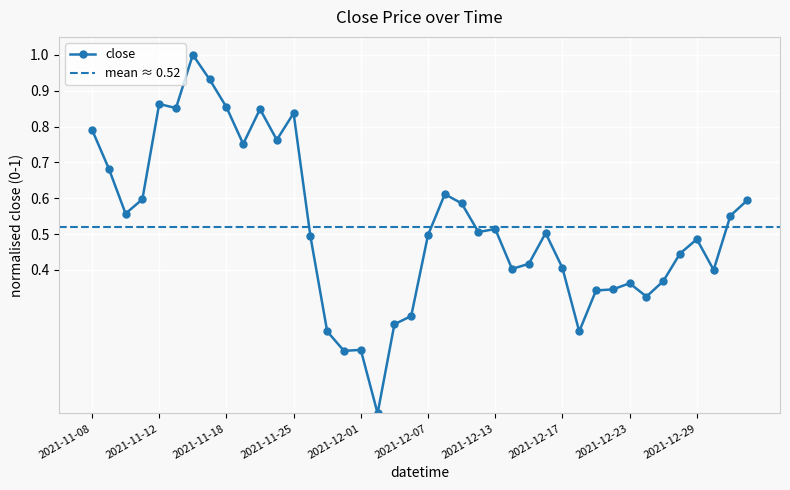

How many values exceed 0?

39